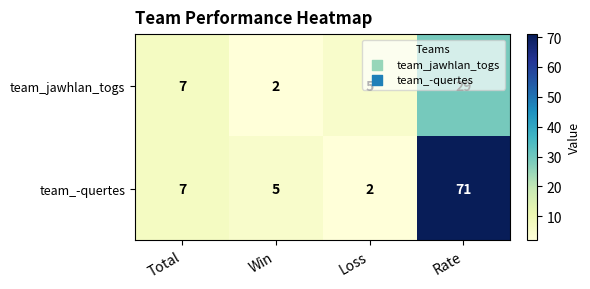

The value of team_-quertes at Loss is 2. True or false?

True